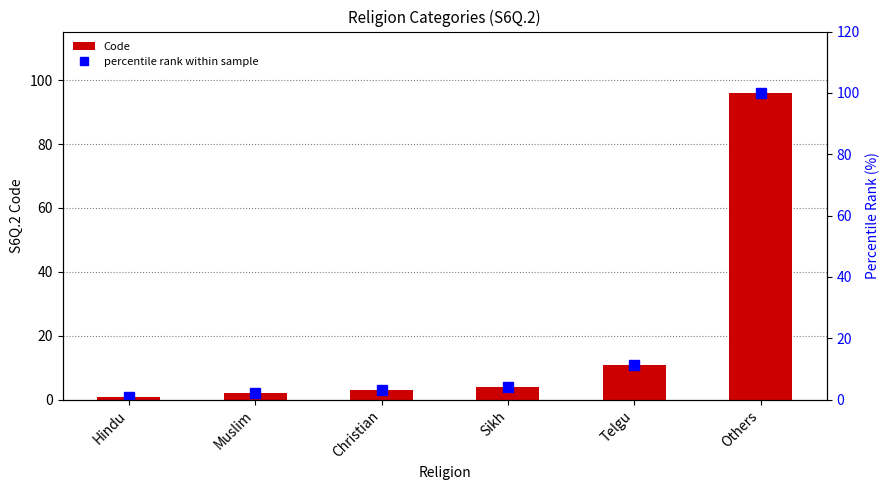

Where is percentile rank within sample nearest to the value 50?

Telgu